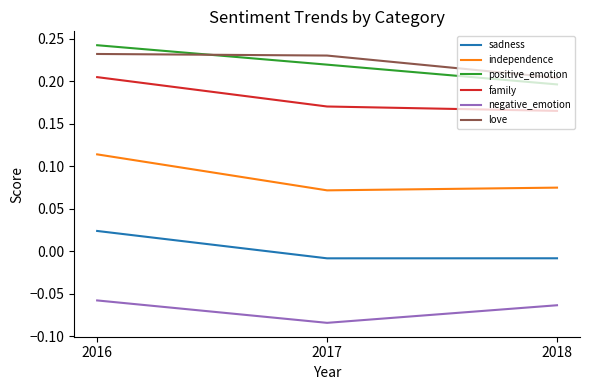

What are all the series names shown in the legend?

sadness, independence, positive_emotion, family, negative_emotion, love